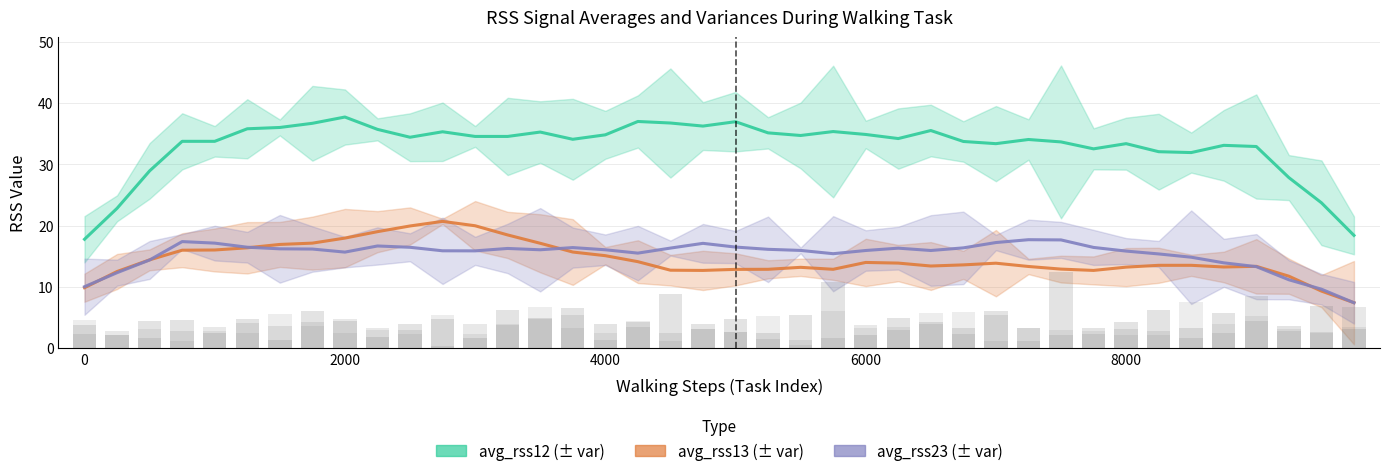

What is the difference between the second highest and second lowest values in the avg_rss12 series?

18.6